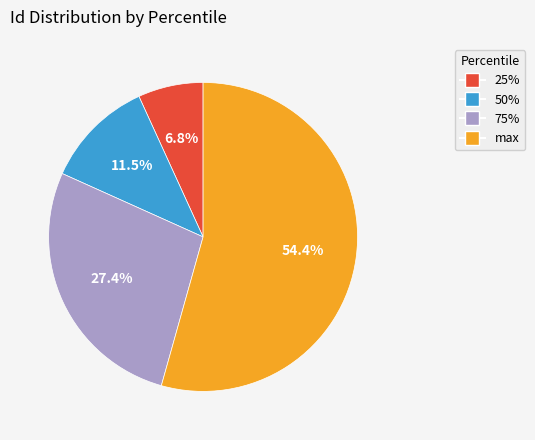

How many segments does this pie chart have?

4